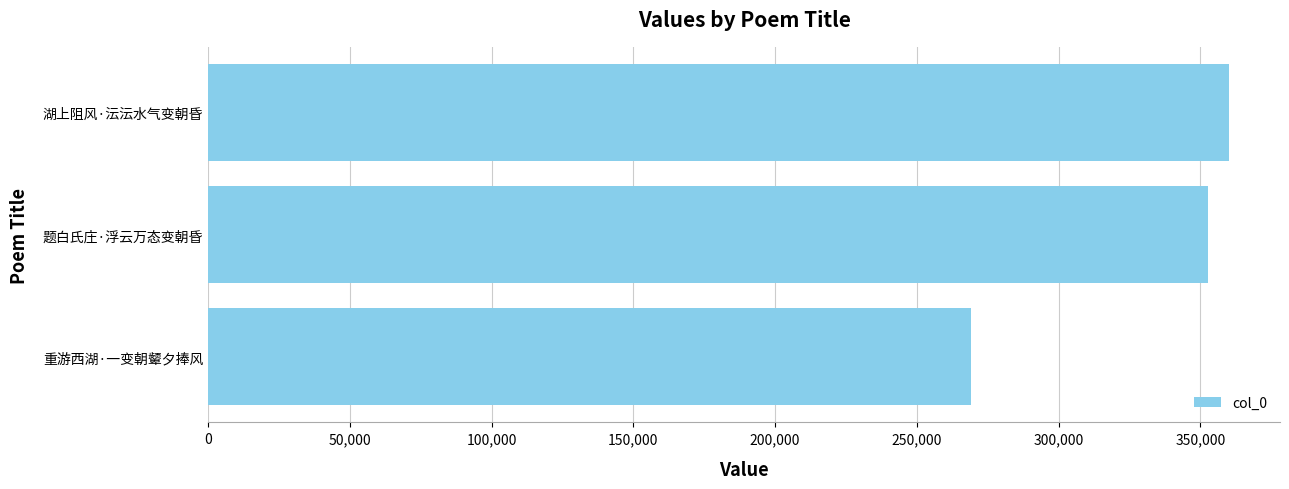

What is the average value?

327329